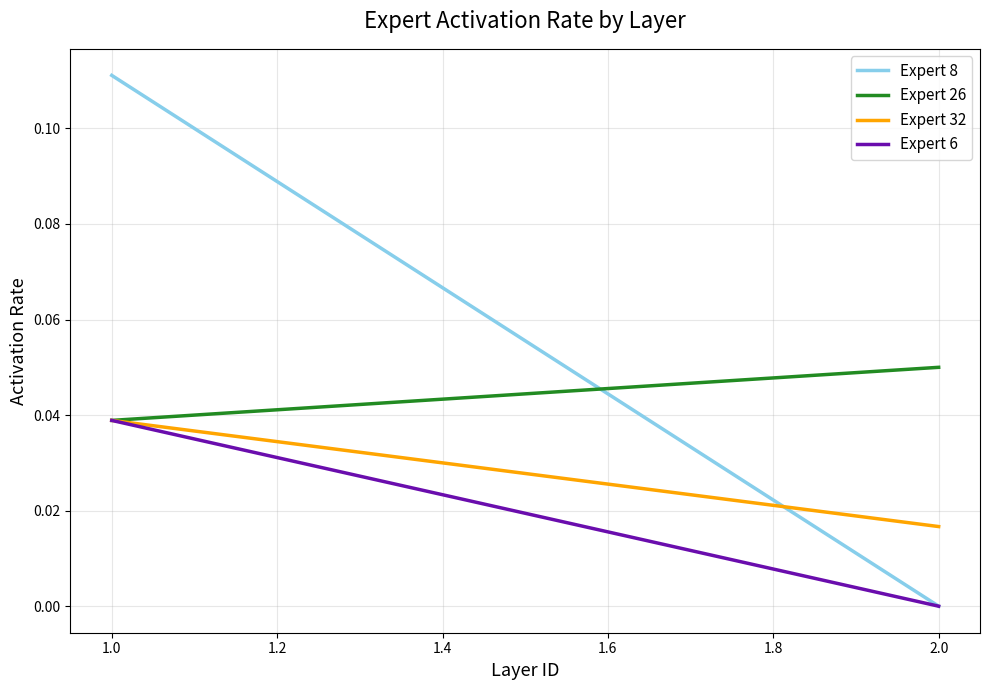

What is the sum of all Expert 32 values?

0.1